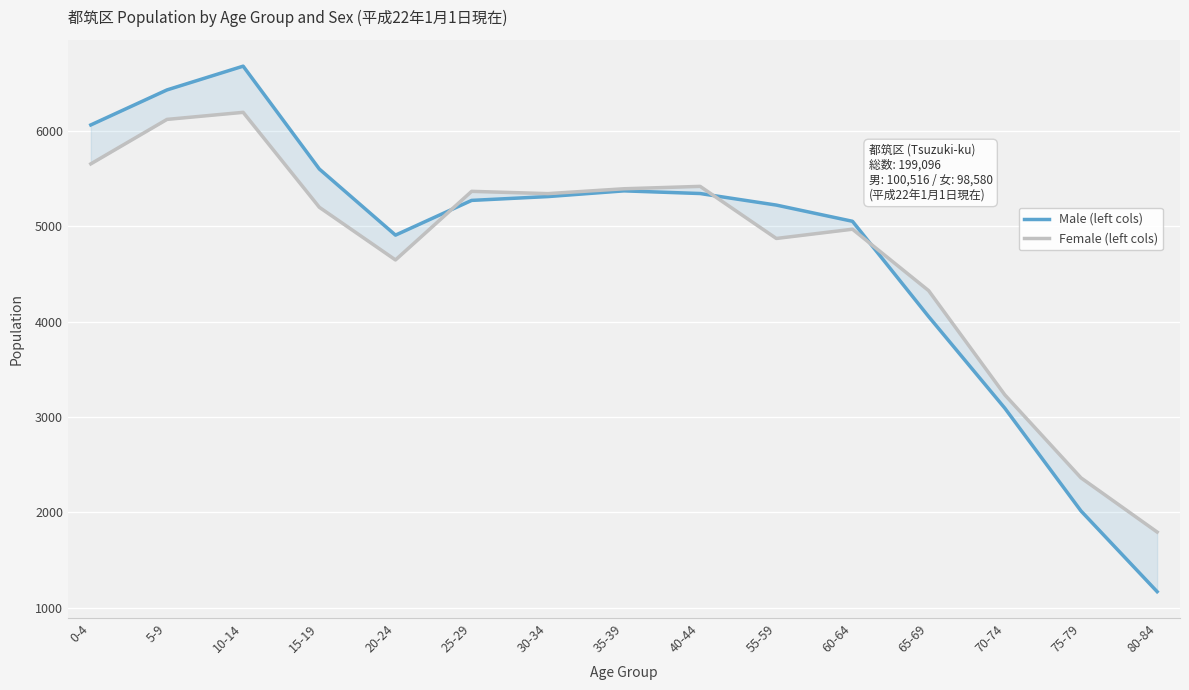

Is this an area chart (filled region under the line)?

No